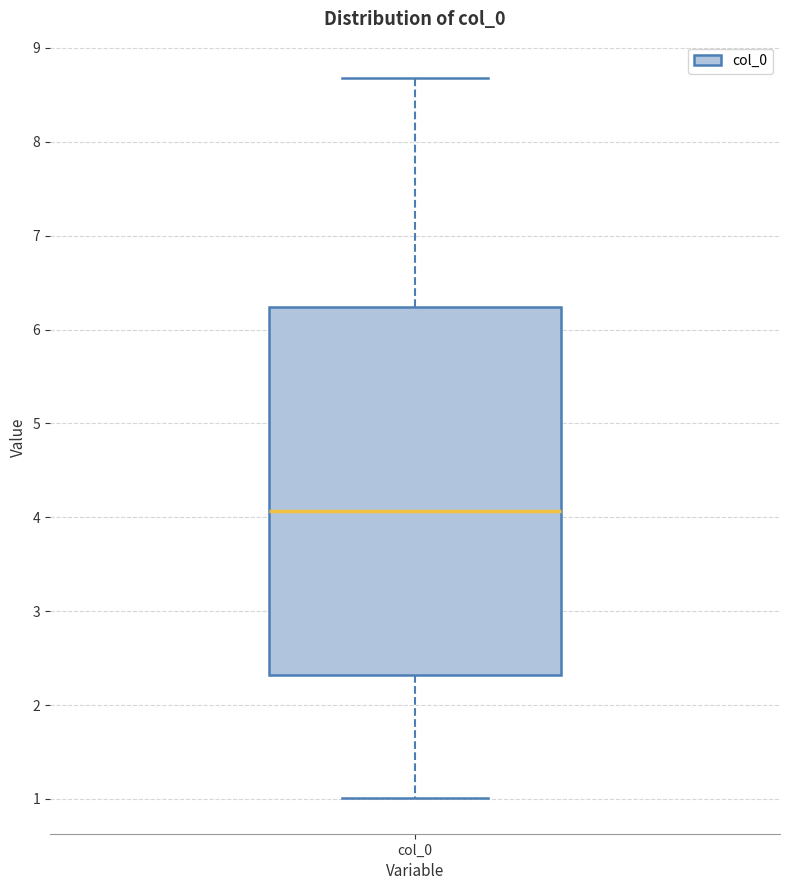

Read this box plot against the y-axis: the position of the median line, the range covered by the box, and the ends of both whiskers. The values are not printed on the chart, so give them approximately, as read against the axis.

median 4.1, box 2.3 to 6.2, whiskers 1.0 to 8.7